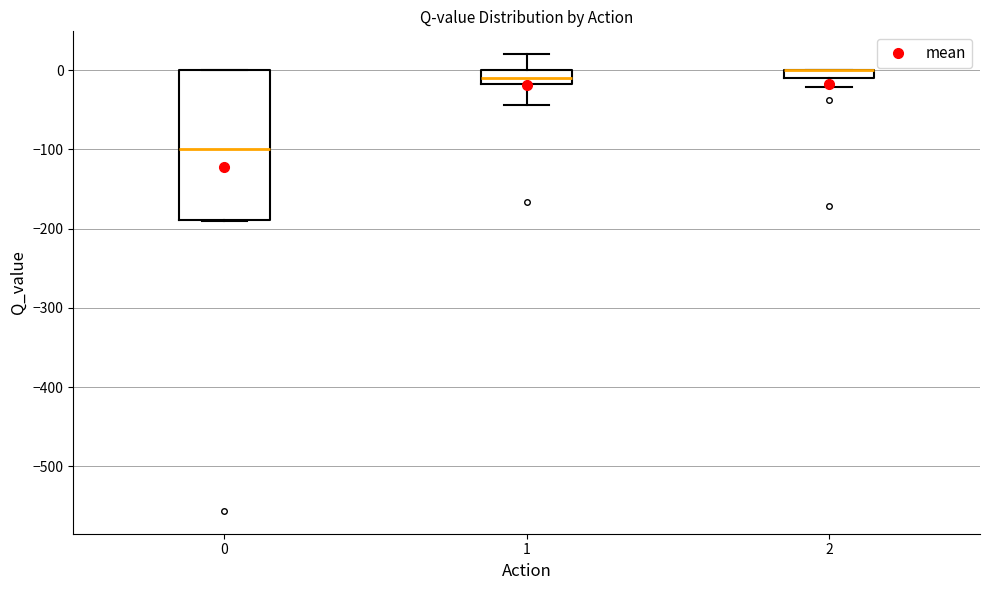

Where does the lower whisker of the box at x = 2 end on the y-axis? The values are not printed on the chart, so give them approximately, as read against the axis.

-20